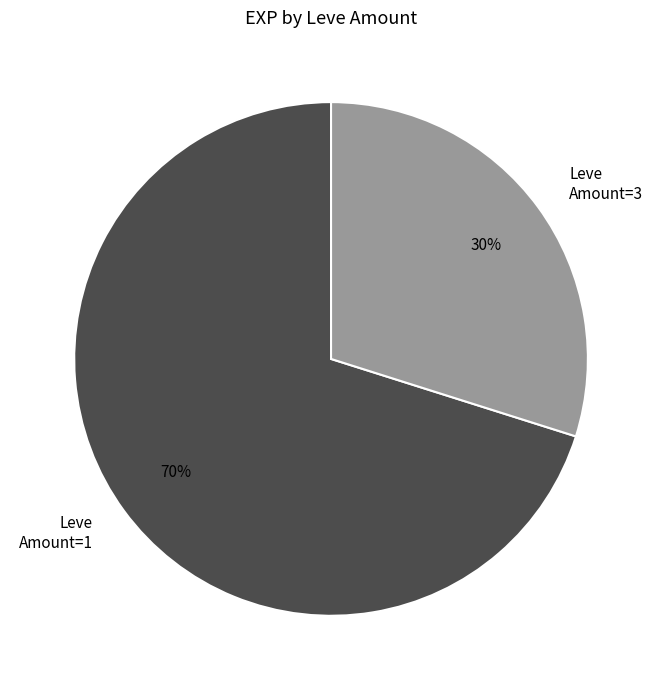

Rank the categories by value from highest to lowest.

Leve Amount=1, Leve Amount=3